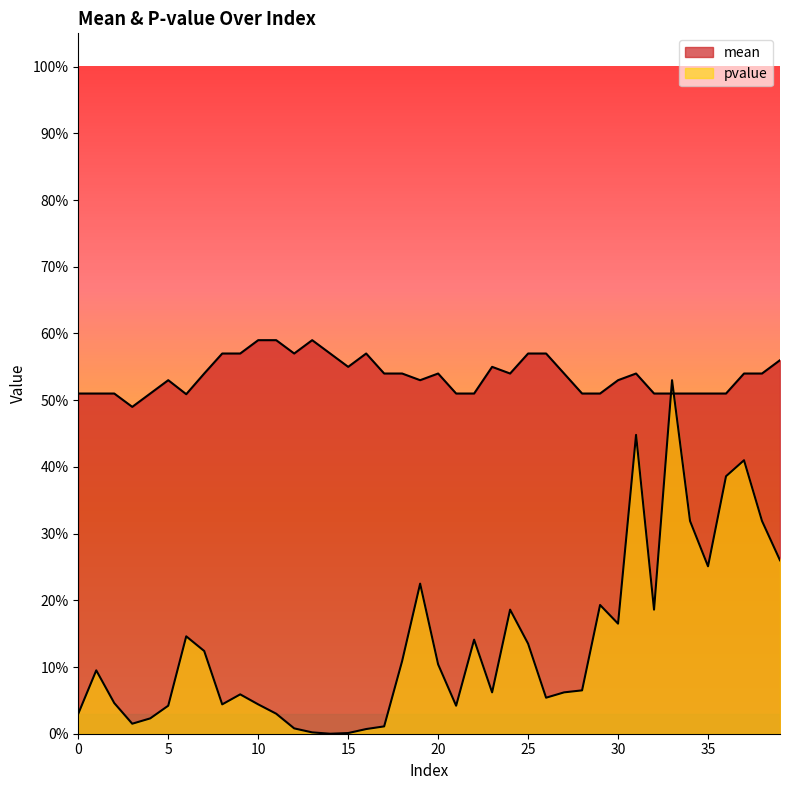

Which series has the largest total across all categories?

mean